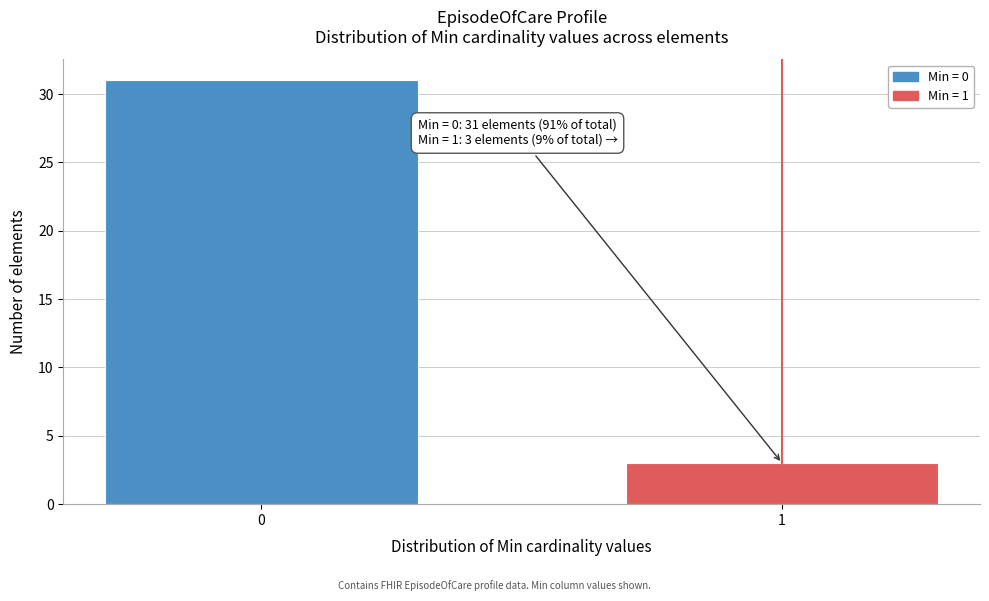

Reading left to right, transcribe all the data shown in this chart.

0=31	1=3